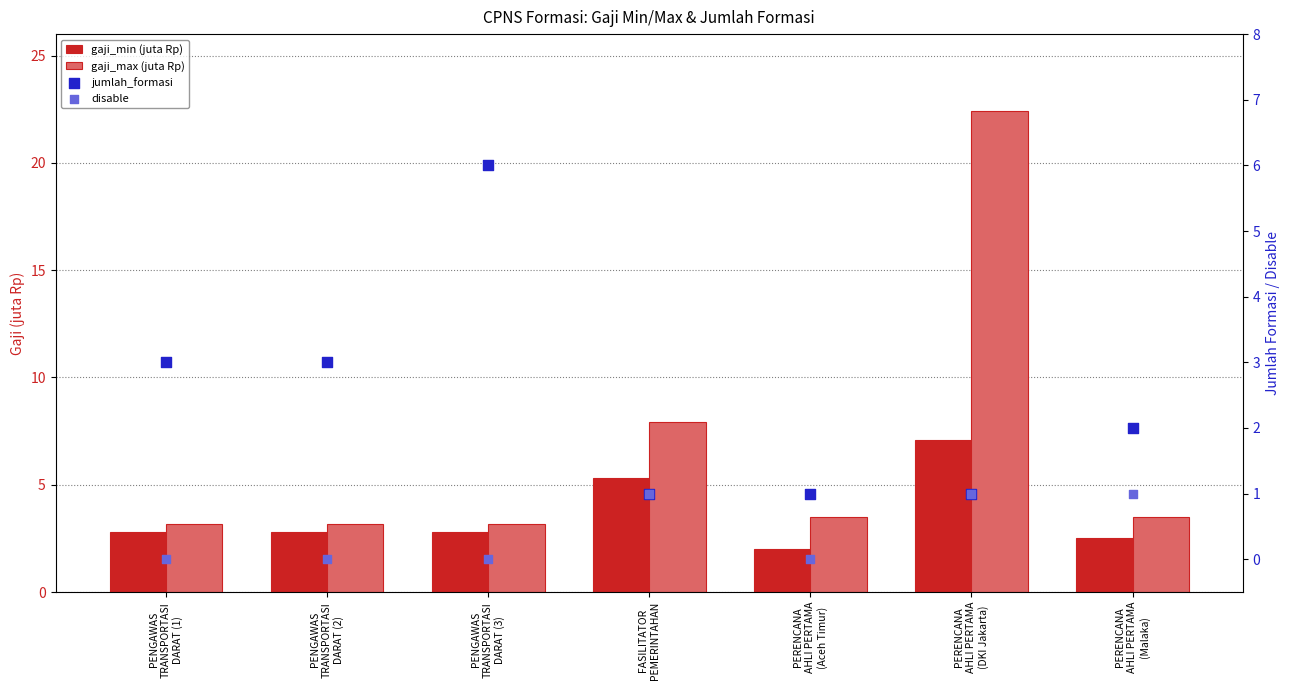

What is the total value across all series at PENGAWAS
TRANSPORTASI
DARAT (2)?

9.0